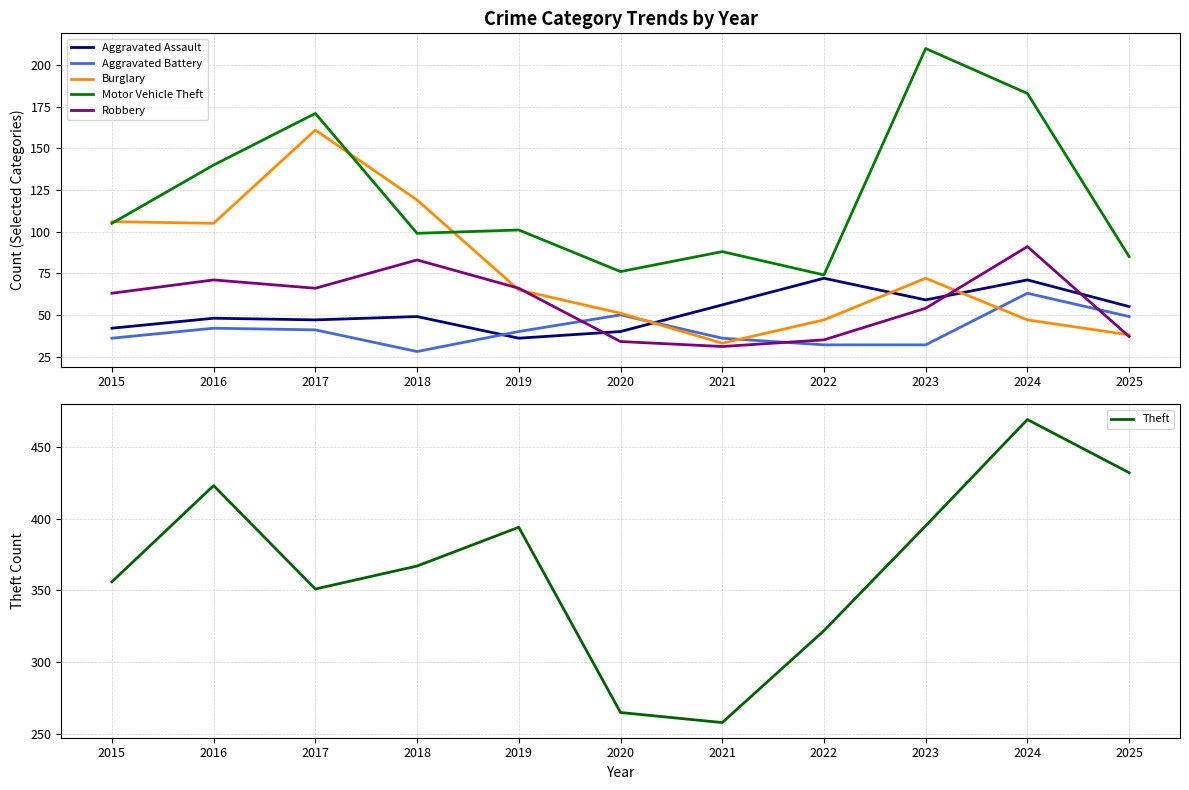

Rank the series by their maximum value, from lowest to highest.

Aggravated Battery, Aggravated Assault, Robbery, Burglary, Motor Vehicle Theft, Theft